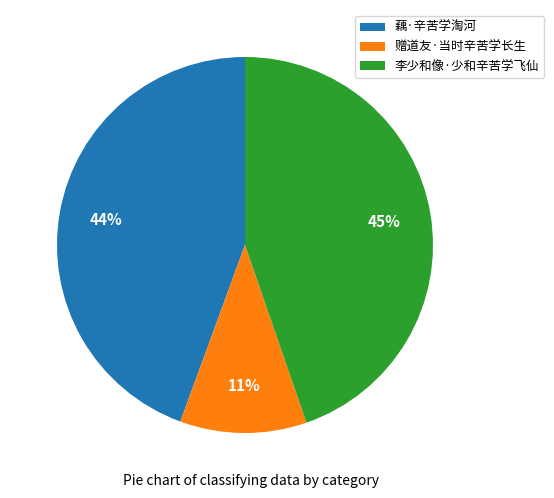

To the nearest percent, what is the combined percentage of 藕·辛苦学淘河 and 赠道友·当时辛苦学长生?

55%